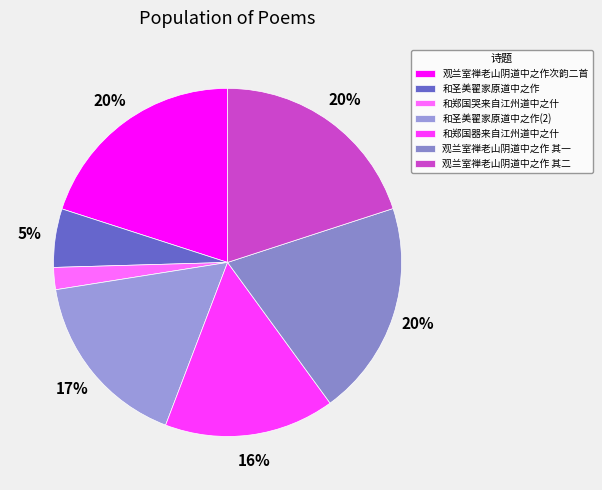

True or false: 和郑国器来自江州道中之什 accounts for 30% of the total.

False